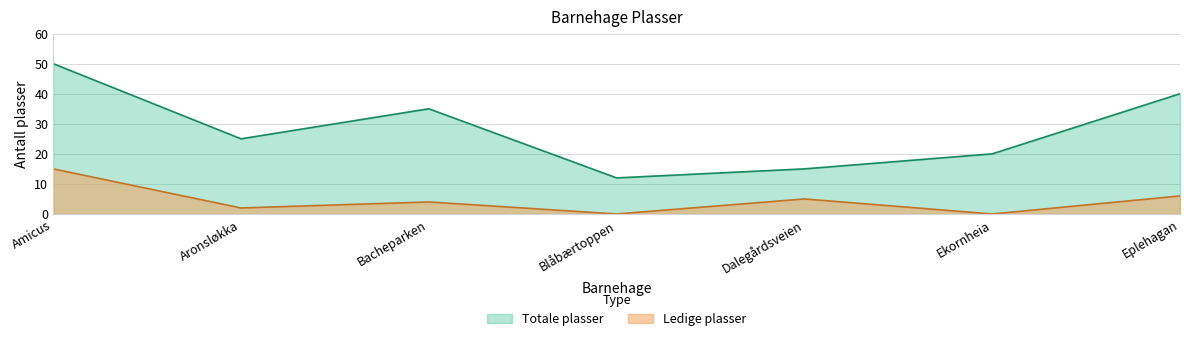

True or false: barnehage_antall_plasser and barnehage_ledige_plasser cross at least once.

False